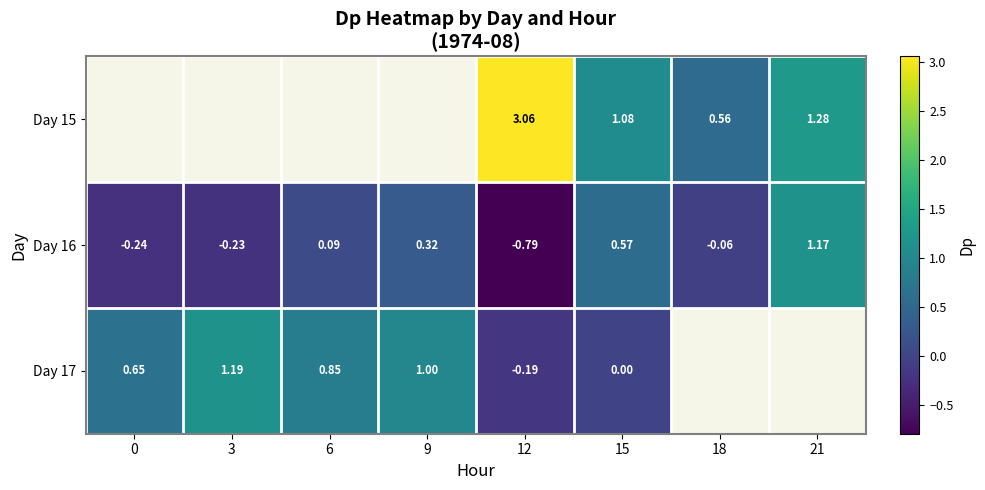

Which label corresponds to the largest value in the chart?

12